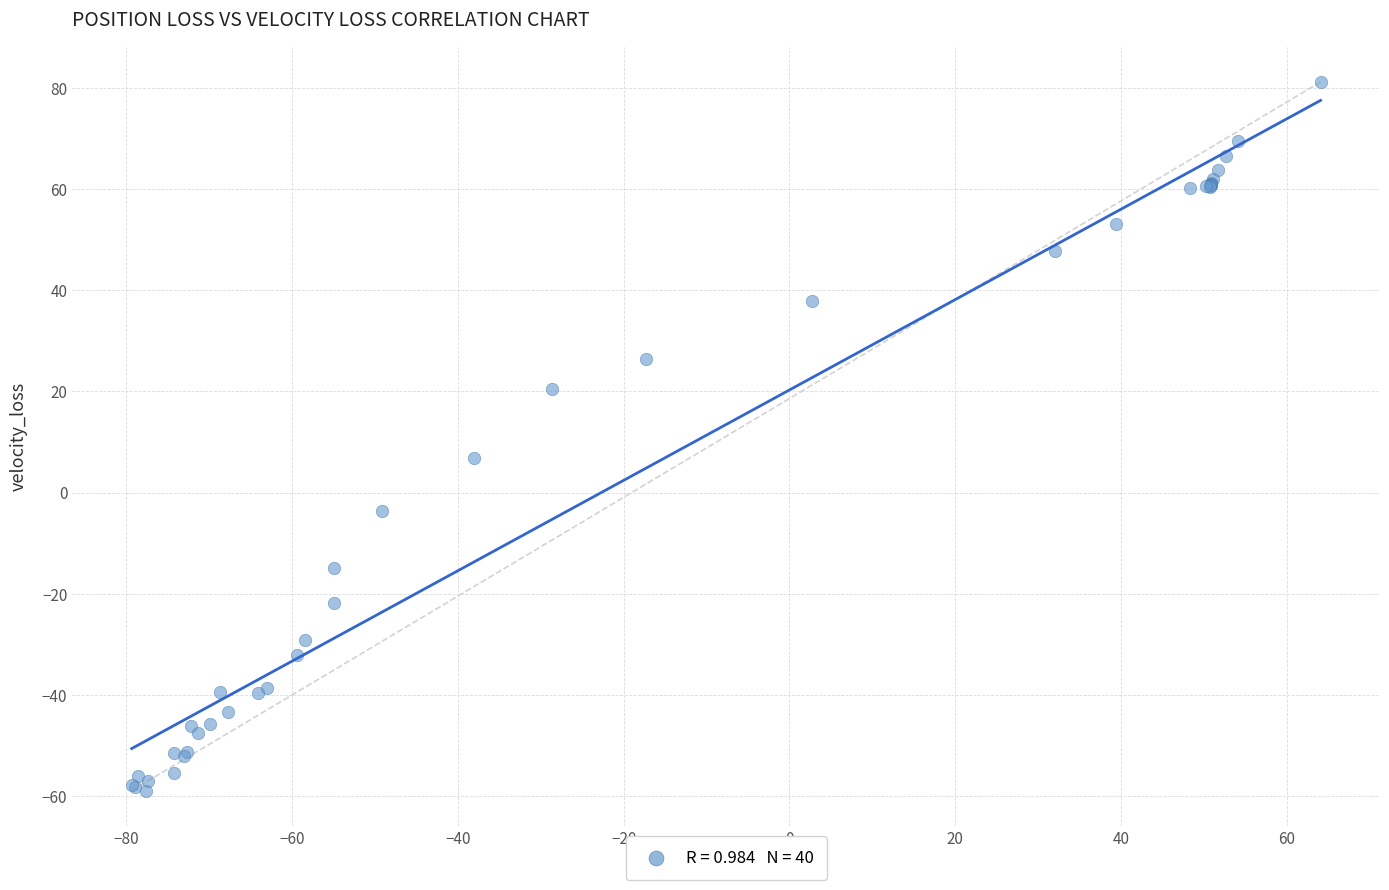

What Y value in the scatter plot is closest to 11?

6.9